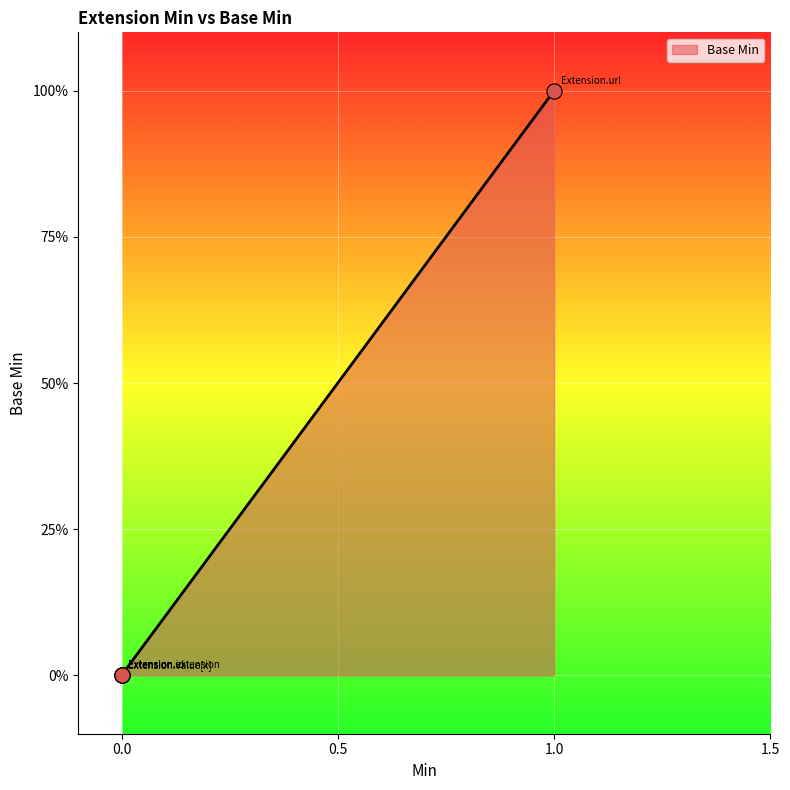

What is the change in value from Extension.extension to Extension.url?

+1